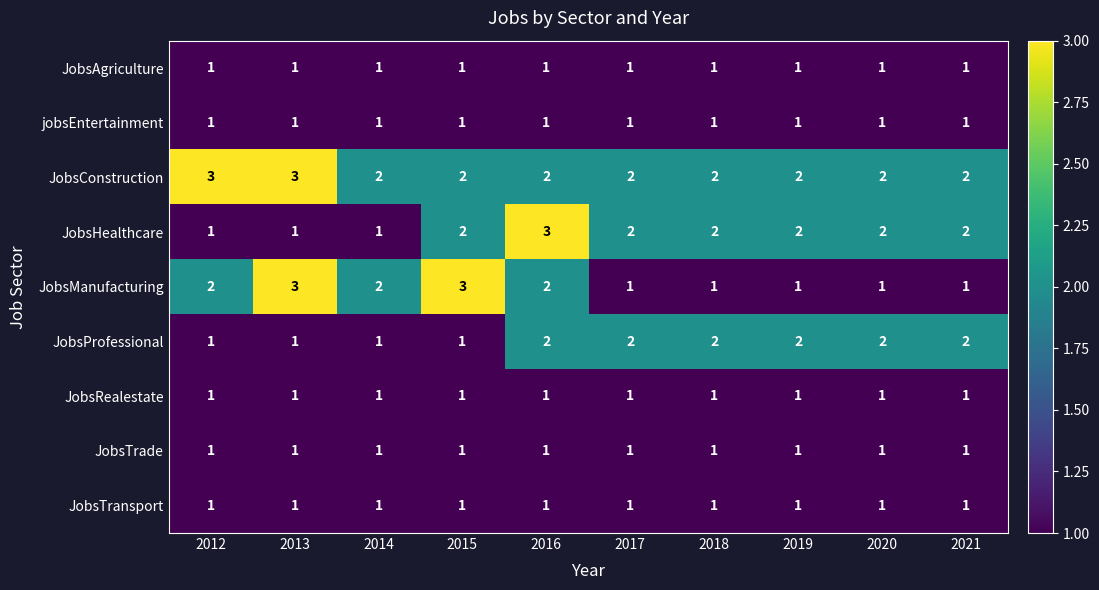

What is the sum of the JobsManufacturing values at 2015 and 2013?

6